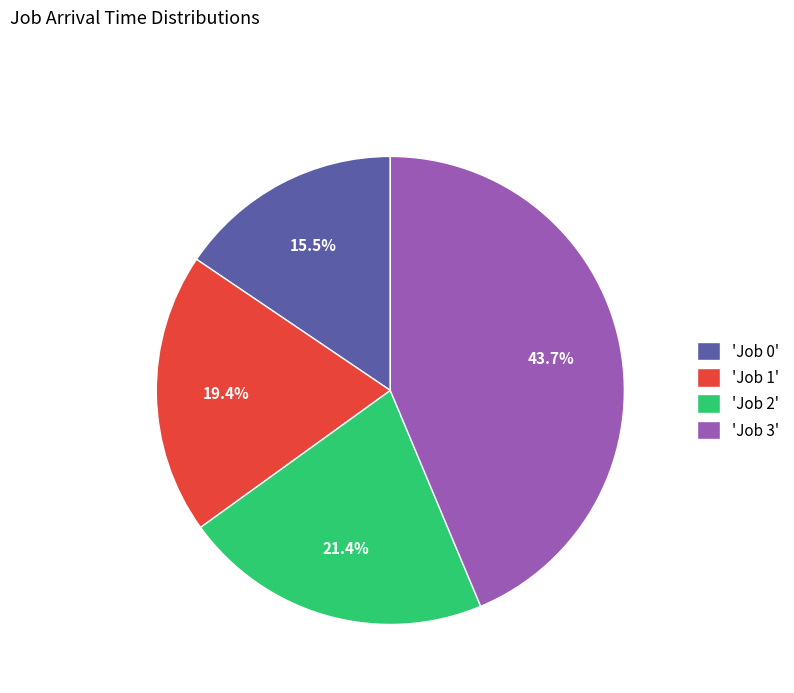

What is the ratio of the value at 'Job 3' to the value at 'Job 0'?

2.8